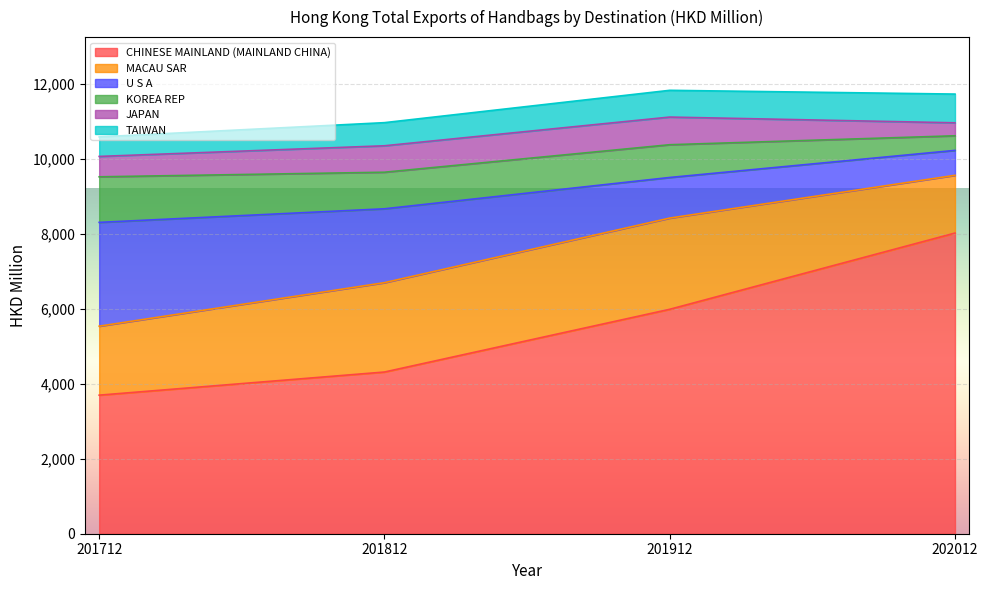

What is the total value across all series at 202012?

11724.7